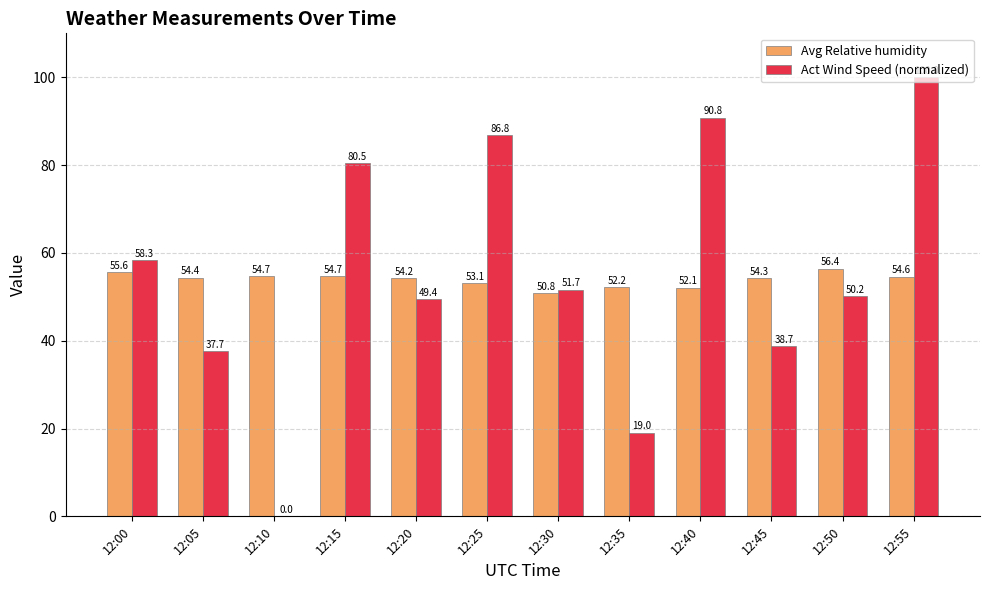

What is the sum of the Avg Relative humidity values at 12:05 and 12:55?

109.0